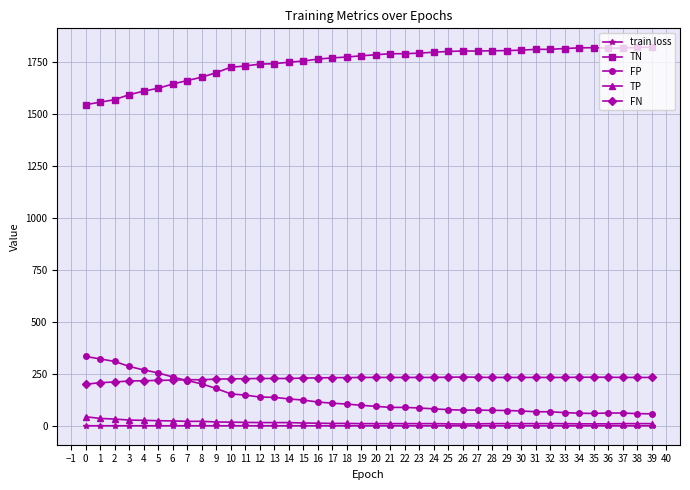

The value of TN at 31 is 1810.0. True or false?

True